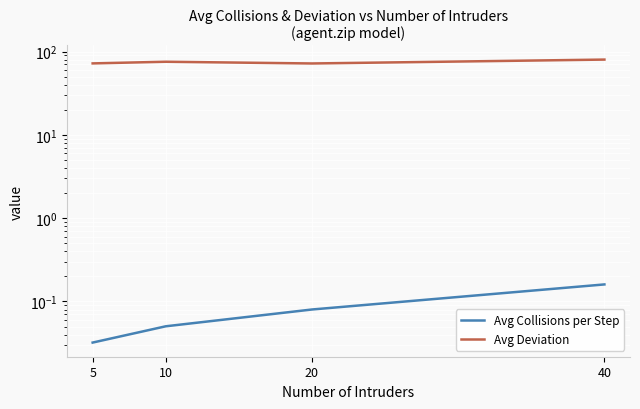

True or false: Avg Deviation and Avg Collisions per Step intersect in this chart.

False